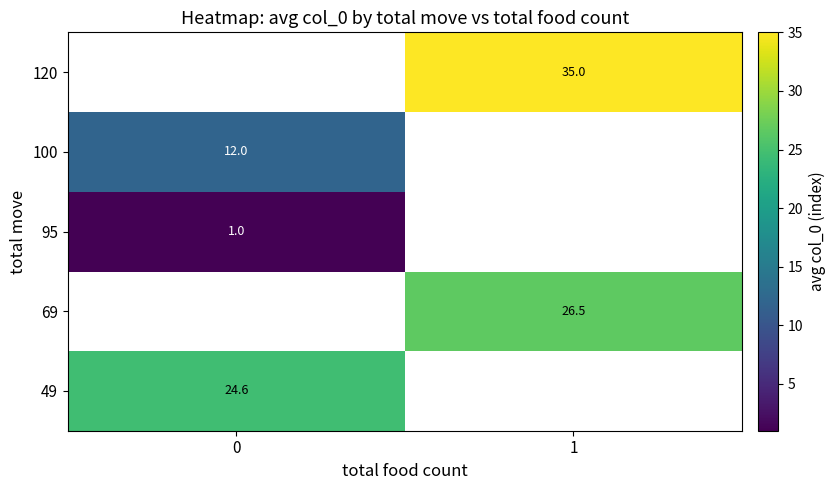

The value of 100 at 0 is 4.3. True or false?

False